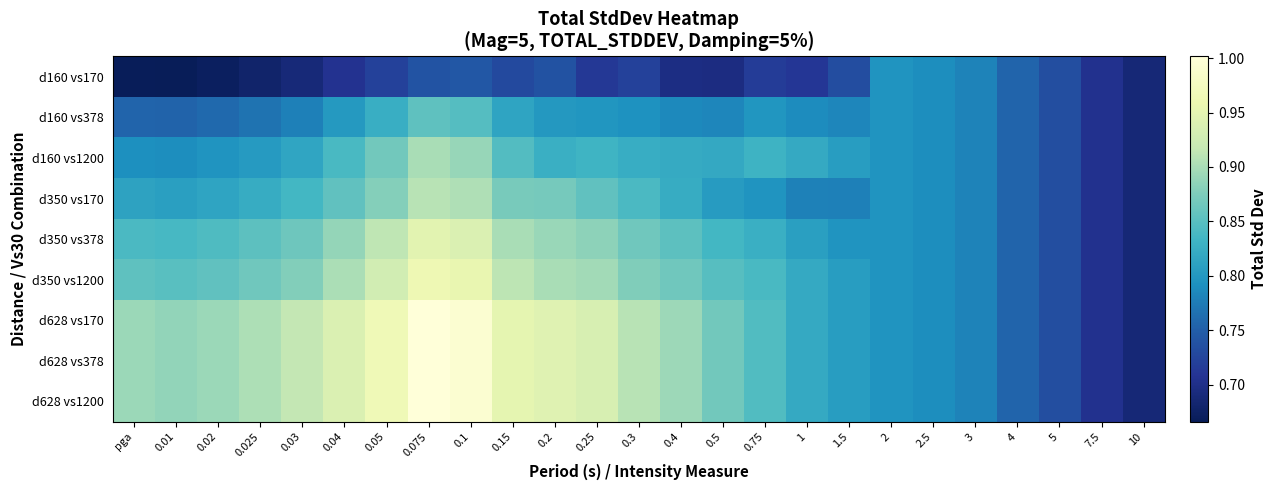

List the series in order of their peak value, highest first.

d628 vs170, d628 vs378, d628 vs1200, d350 vs1200, d350 vs378, d350 vs170, d160 vs1200, d160 vs378, d160 vs170